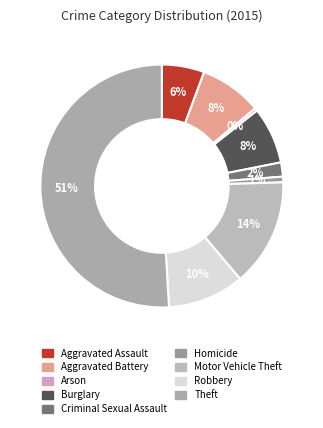

To the nearest percent, what is the difference between the largest and smallest slice percentages?

51%